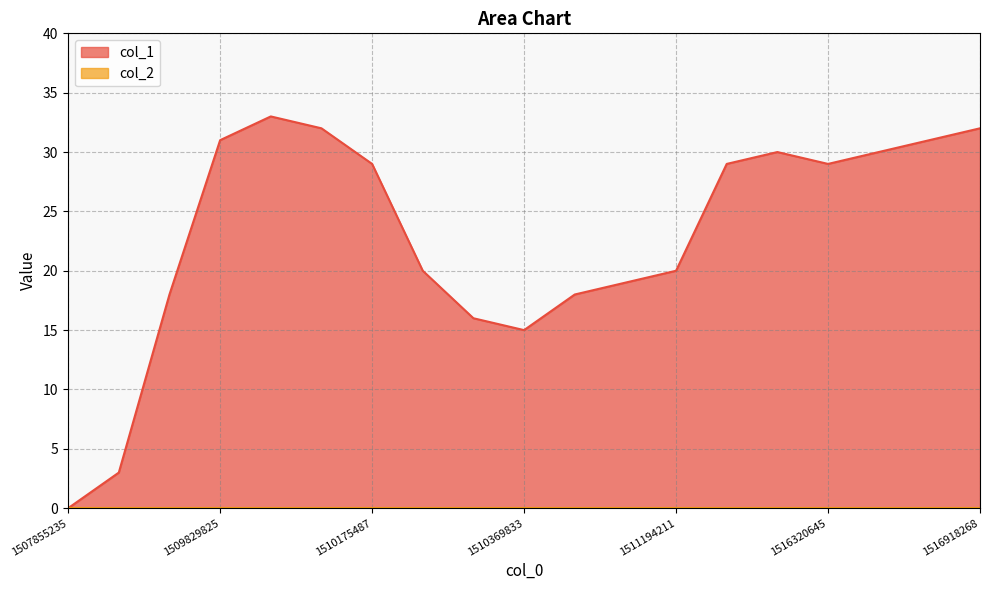

The value at 1511467883 is 43. True or false?

False